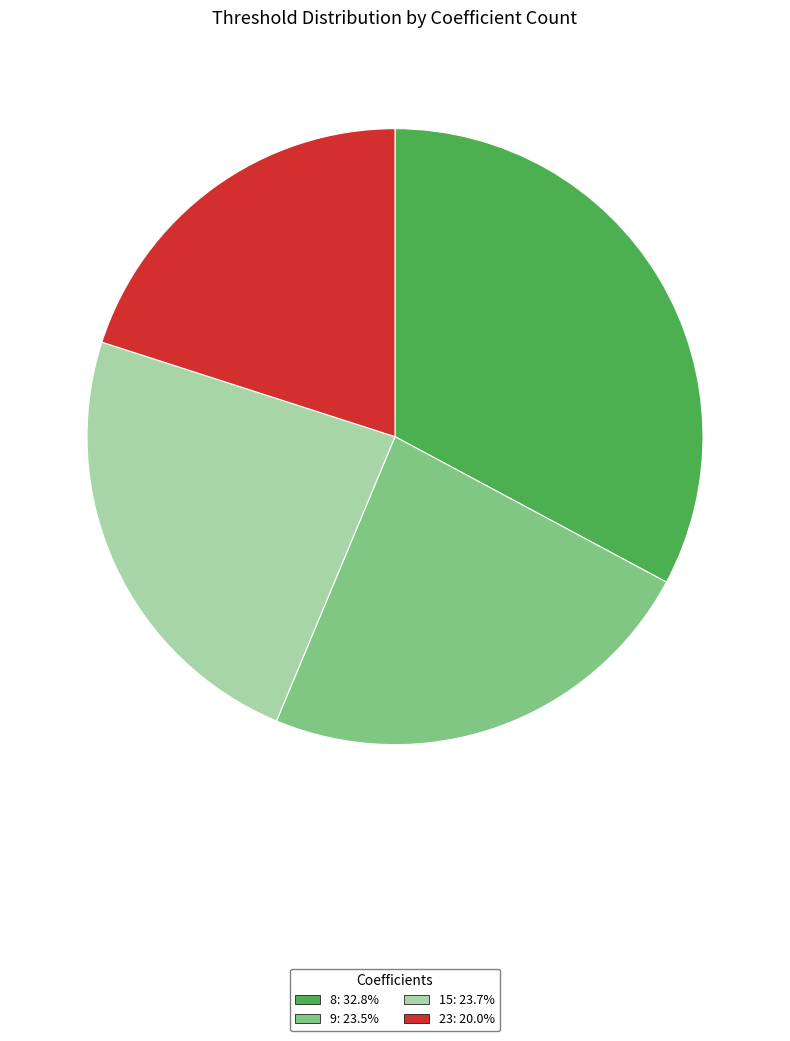

Do 8: 32.8% and 15: 23.7% together represent more than half of the pie?

Yes